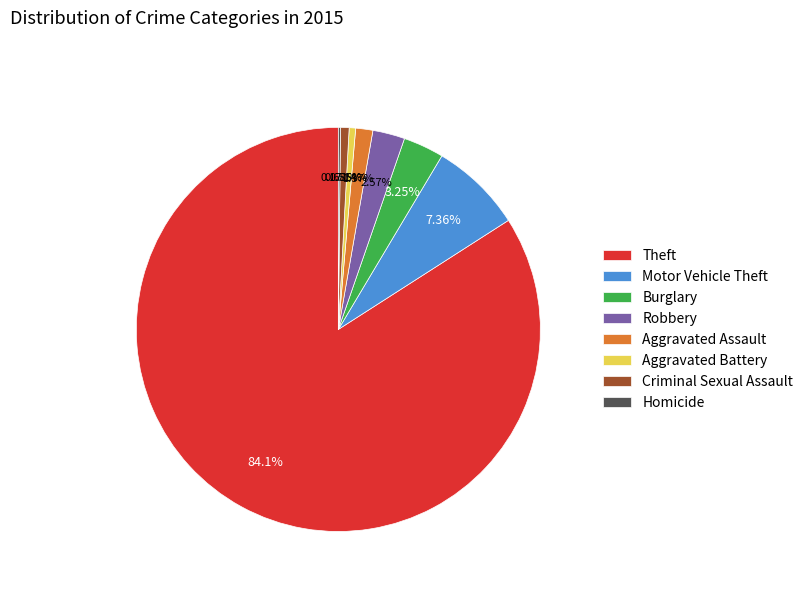

Between Robbery and Motor Vehicle Theft, which is larger?

Motor Vehicle Theft